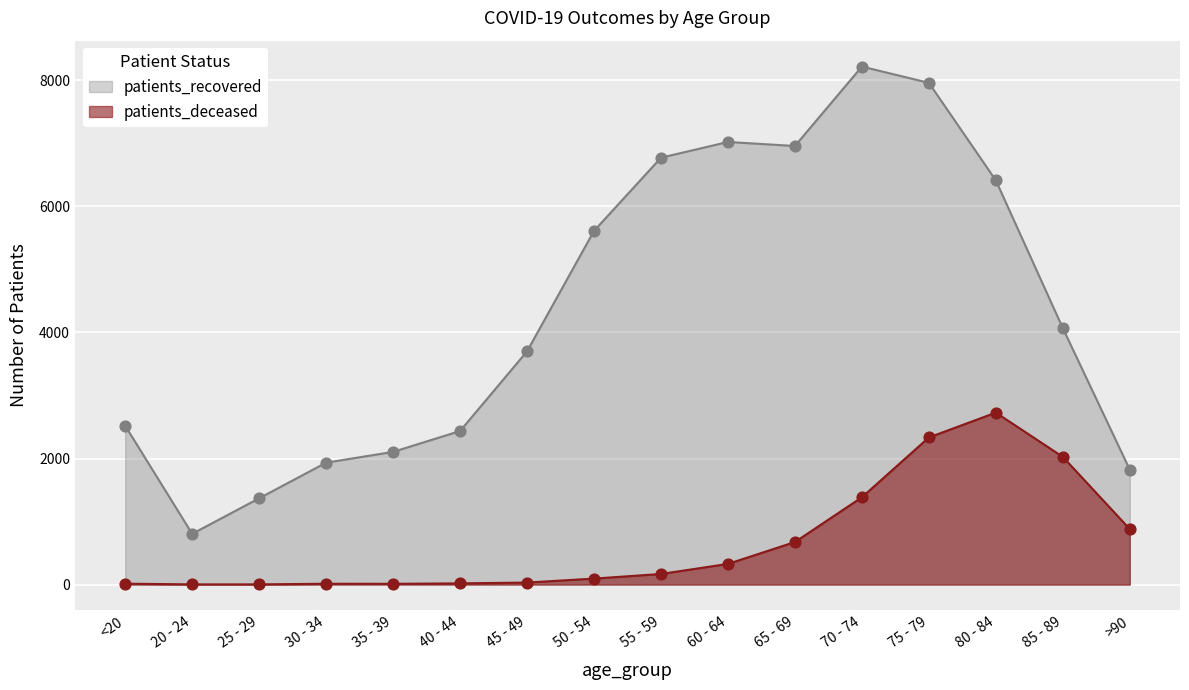

Which series has the largest total across all categories?

patients_recovered